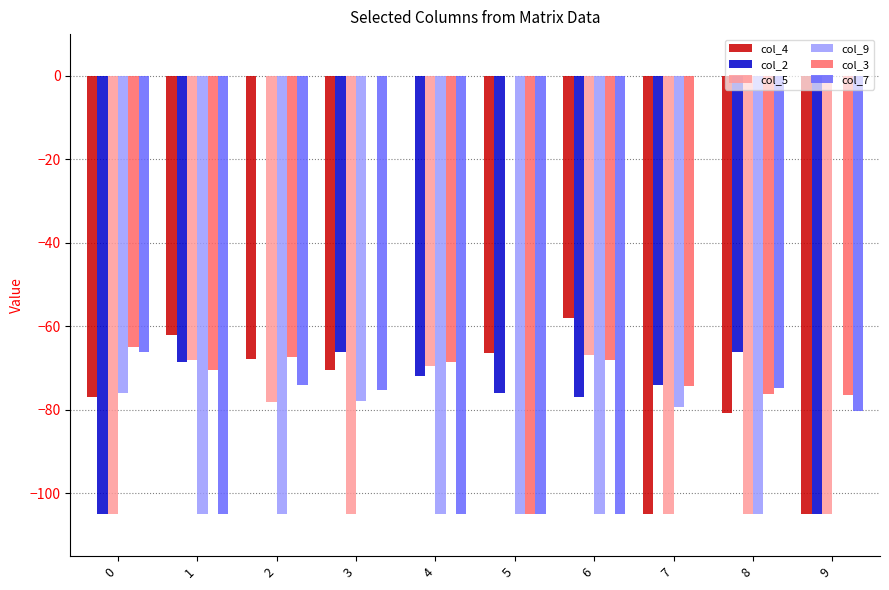

Does the chart contain stacked bars?

No